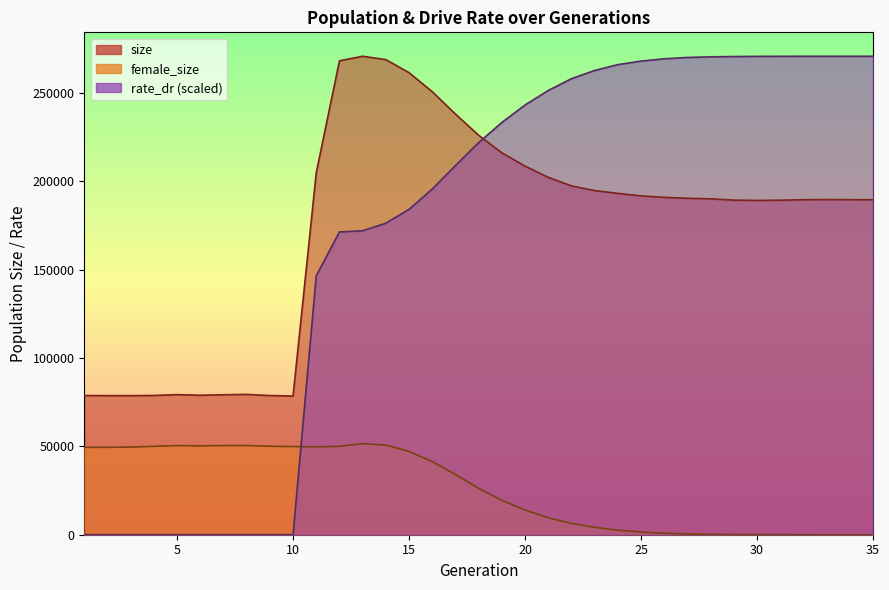

True or false: size has more than 1 interior local peaks.

True